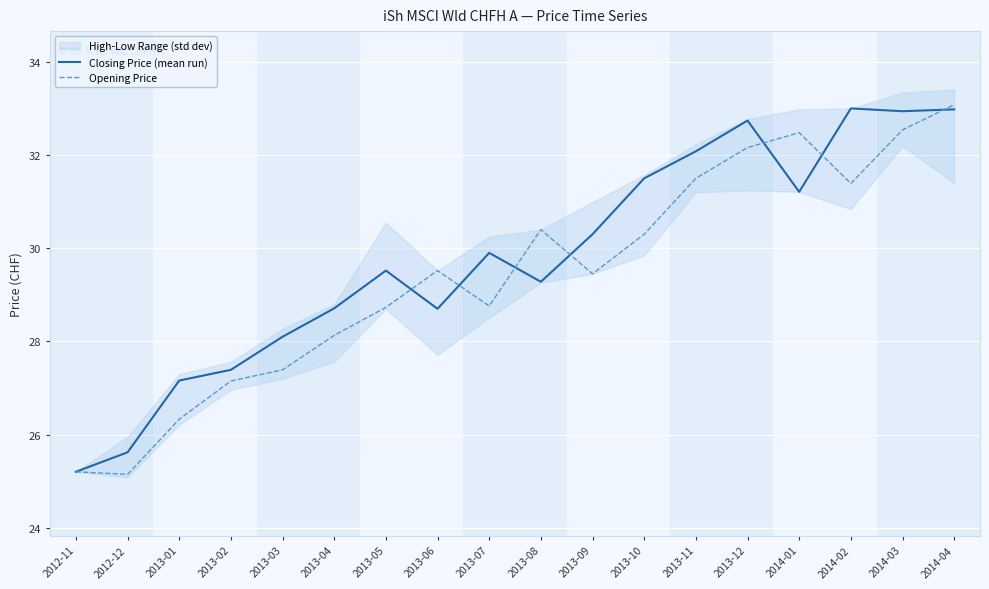

Is it true that Opening Price equals 27.1 at 2013-02?

True